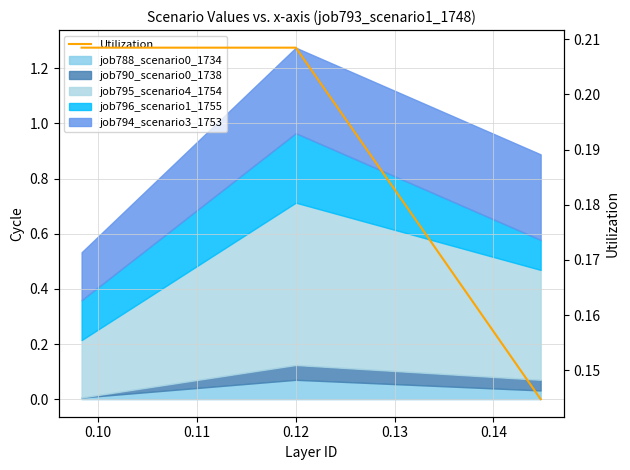

The chart shows a value of 0.3 at 0.09. True or false?

False